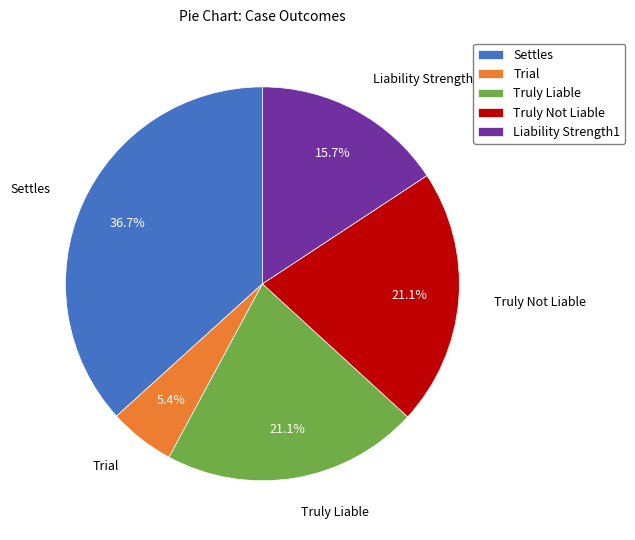

What is the largest slice in the pie chart?

Settles